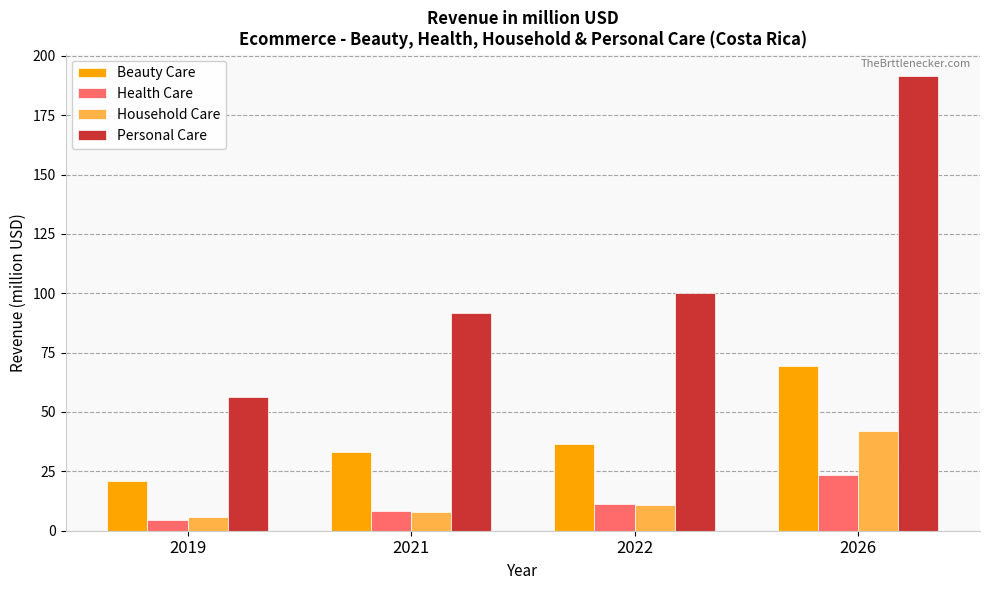

Reading right to left, extract all data points from this chart.

Beauty Care: 2026=69.2	2022=36.4	2021=33.3	2019=20.8
Health Care: 2026=23.6	2022=11.3	2021=8.2	2019=4.5
Household Care: 2026=42.2	2022=10.9	2021=8.0	2019=5.6
Personal Care: 2026=191.3	2022=100.3	2021=91.8	2019=56.3